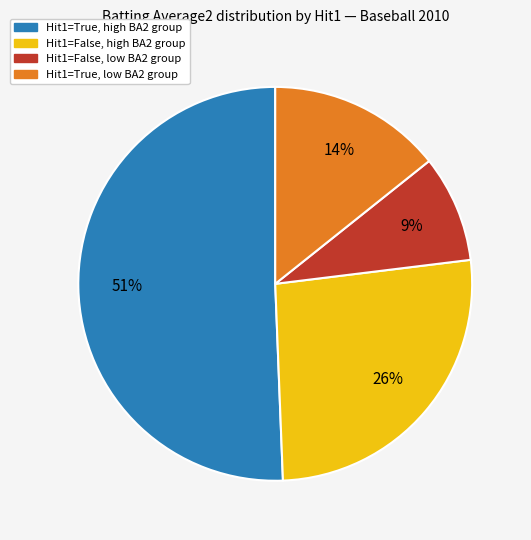

To the nearest percent, what is the average slice percentage?

25%